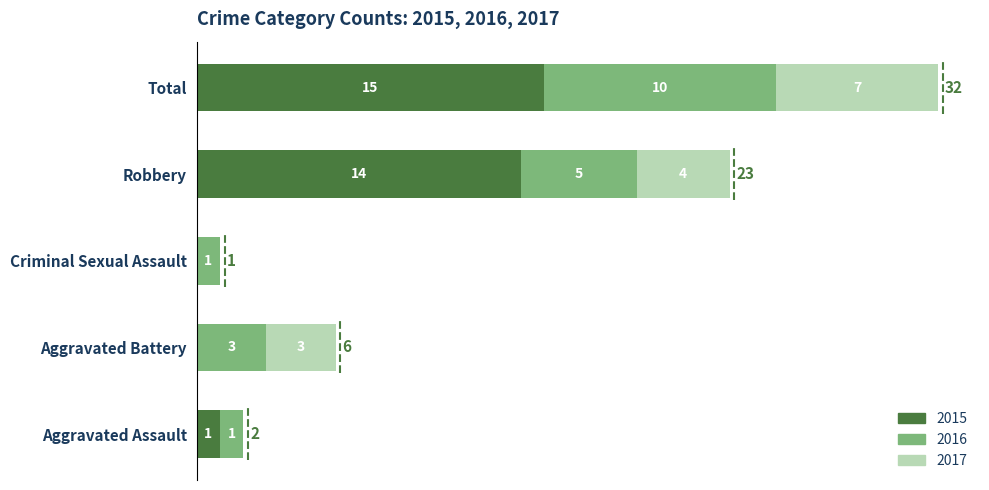

What are all the series names shown in the legend?

2015, 2016, 2017